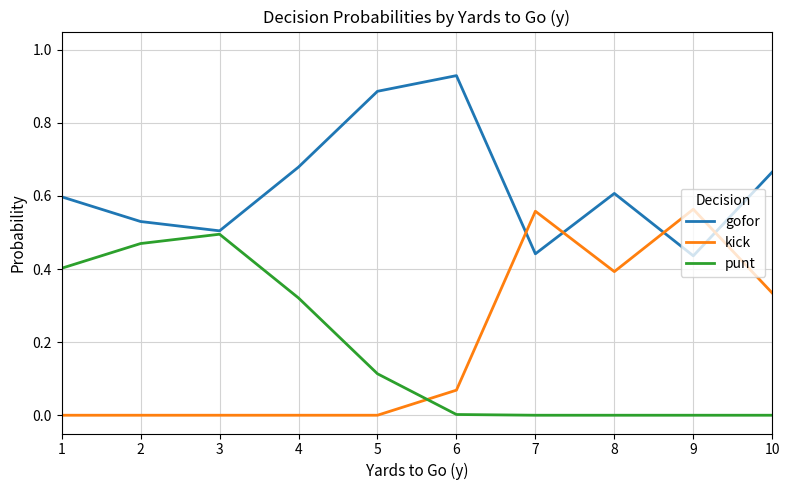

Which category has the highest value across all series?

6